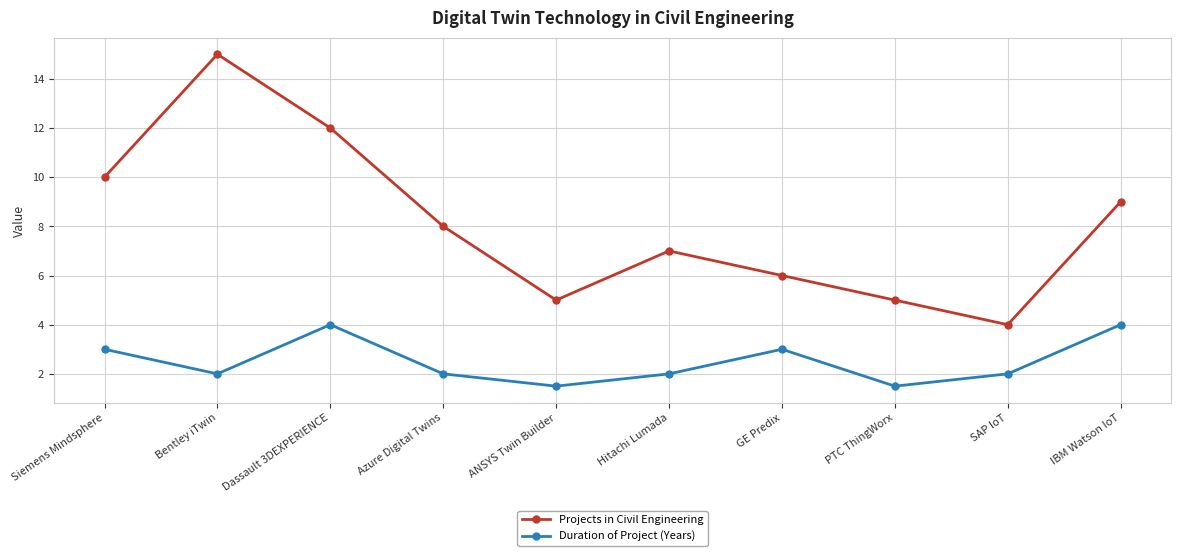

What is the spread (max minus min) of values at ANSYS Twin Builder?

3.5